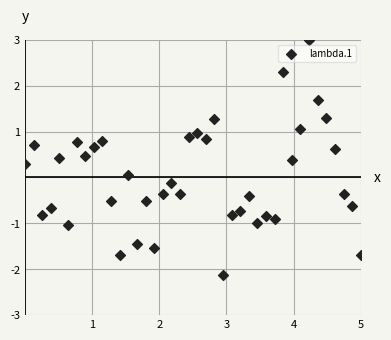

What is the range of Y values (max minus min)?

5.1